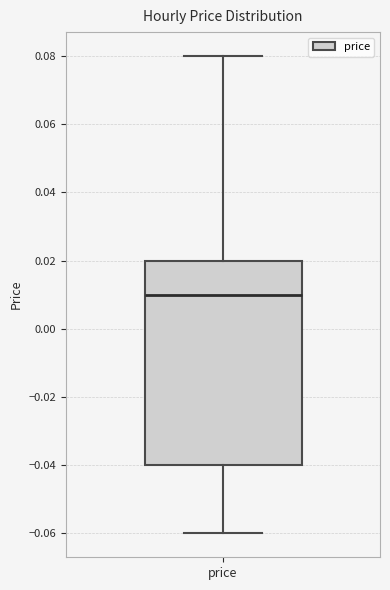

Transcribe this box plot: give where the median line is, the range the box spans, and where the two whiskers end, as read against the y-axis. The values are not printed on the chart, so give them approximately, as read against the axis.

median 0.01, box -0.04 to 0.02, whiskers -0.06 to 0.08